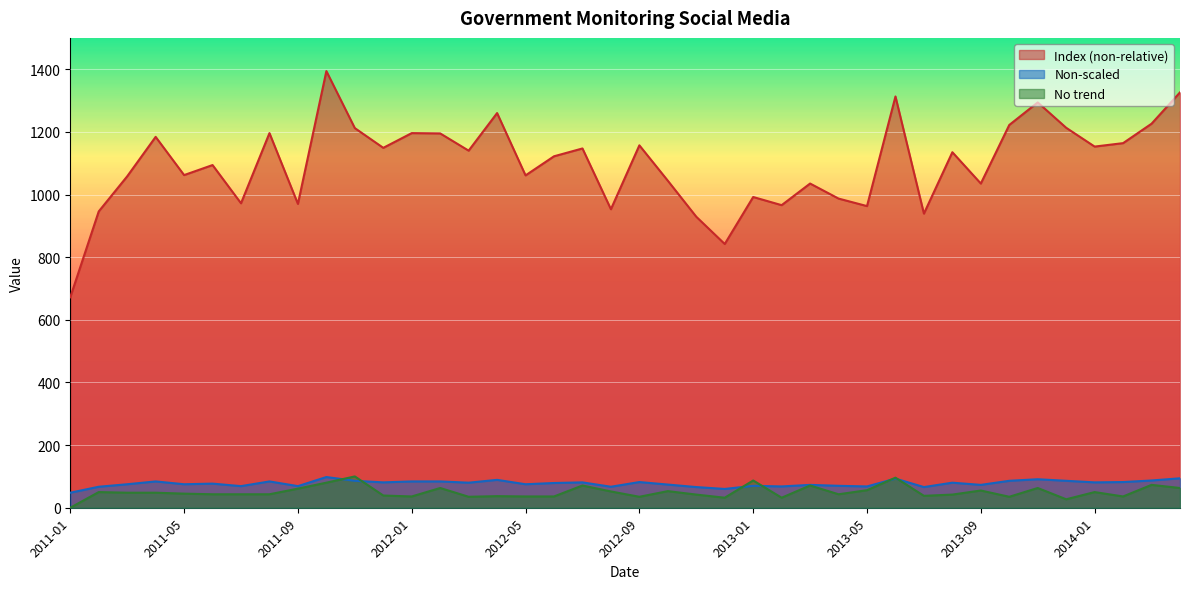

How many values in the Index (non-relative) series exceed 1135?

19